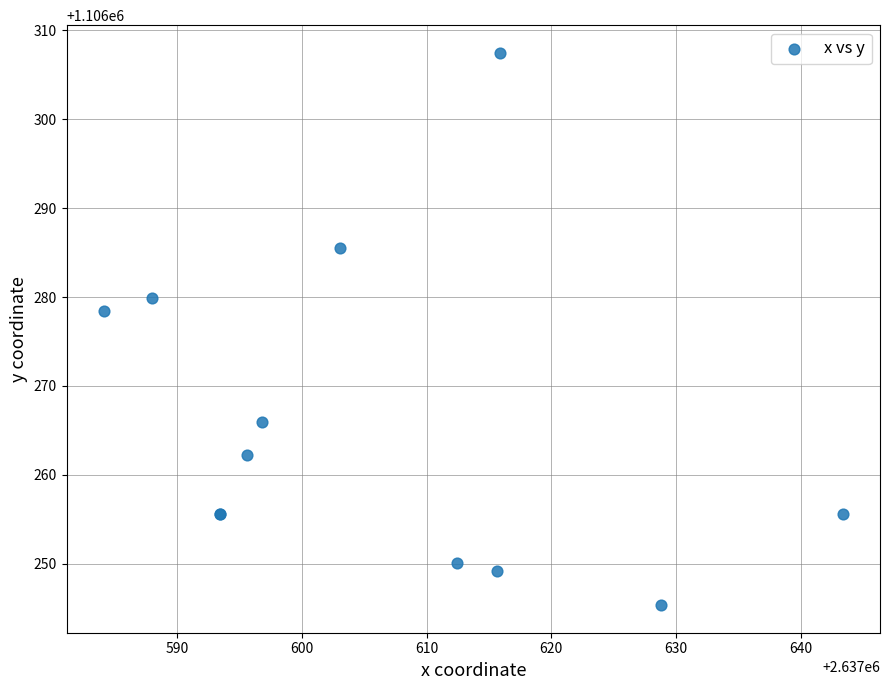

What Y value in the scatter plot is closest to 1106276?

1106278.4